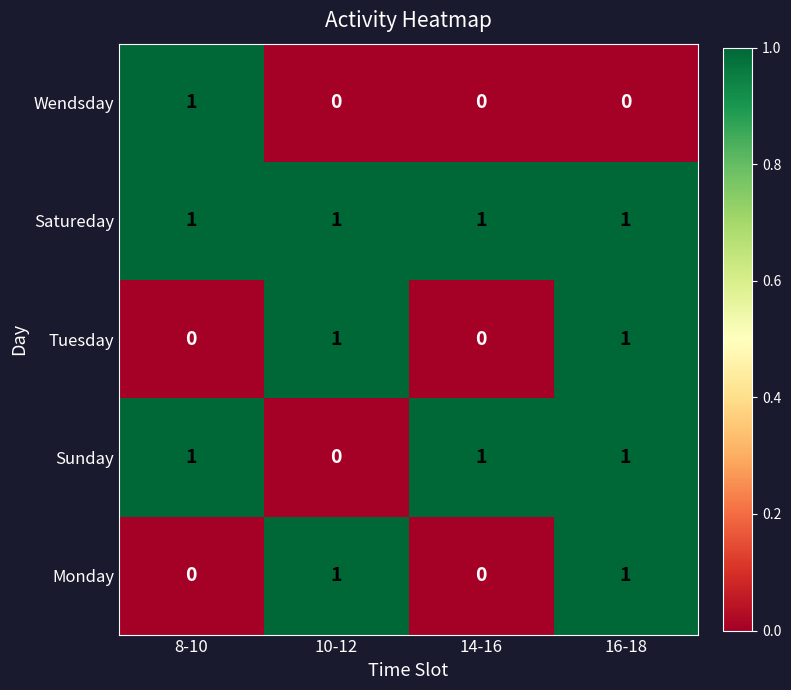

Is it true that Sunday equals 1 at 8-10?

True